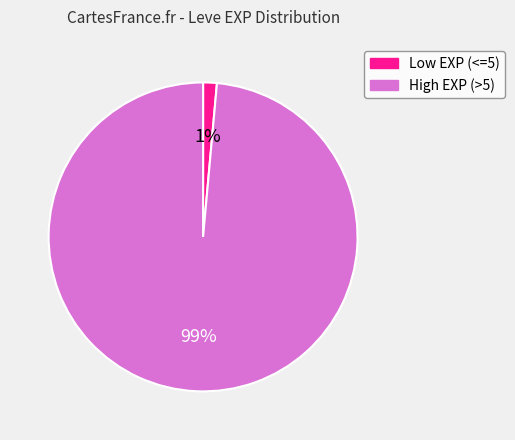

To the nearest percent, what is the average slice percentage?

50%